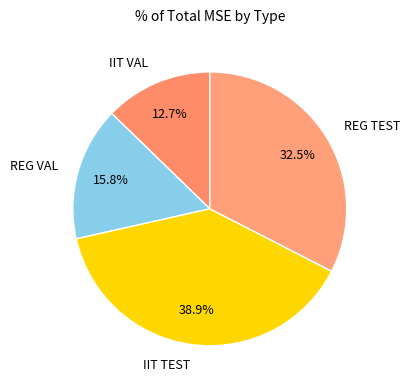

How many segments does this pie chart have?

4